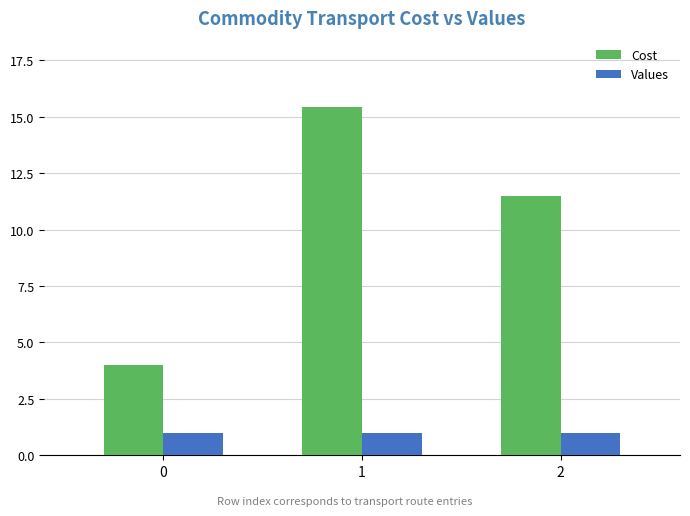

Is the value of Values at 1 greater than the value of Cost at 0?

No